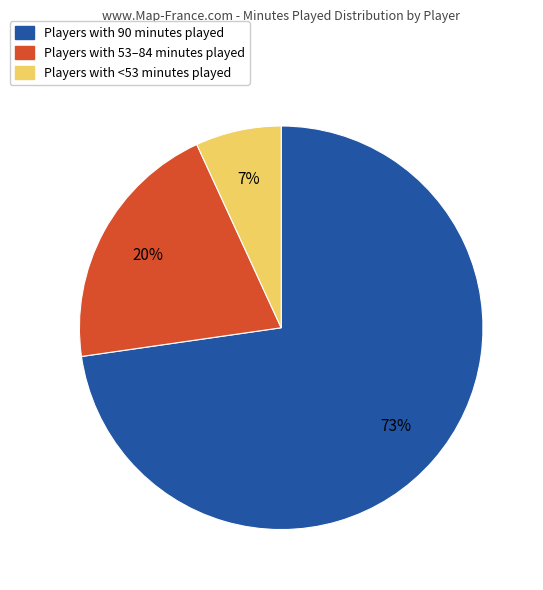

To the nearest percent, what is the average slice percentage?

33%